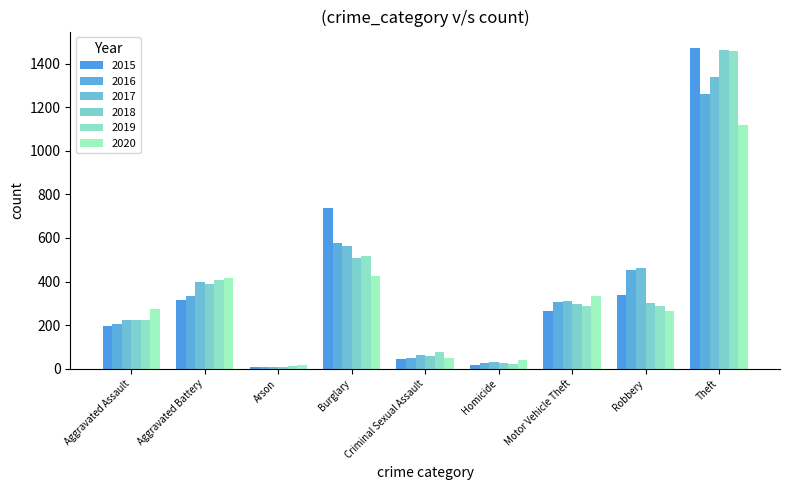

Count the number of data series in this chart.

6